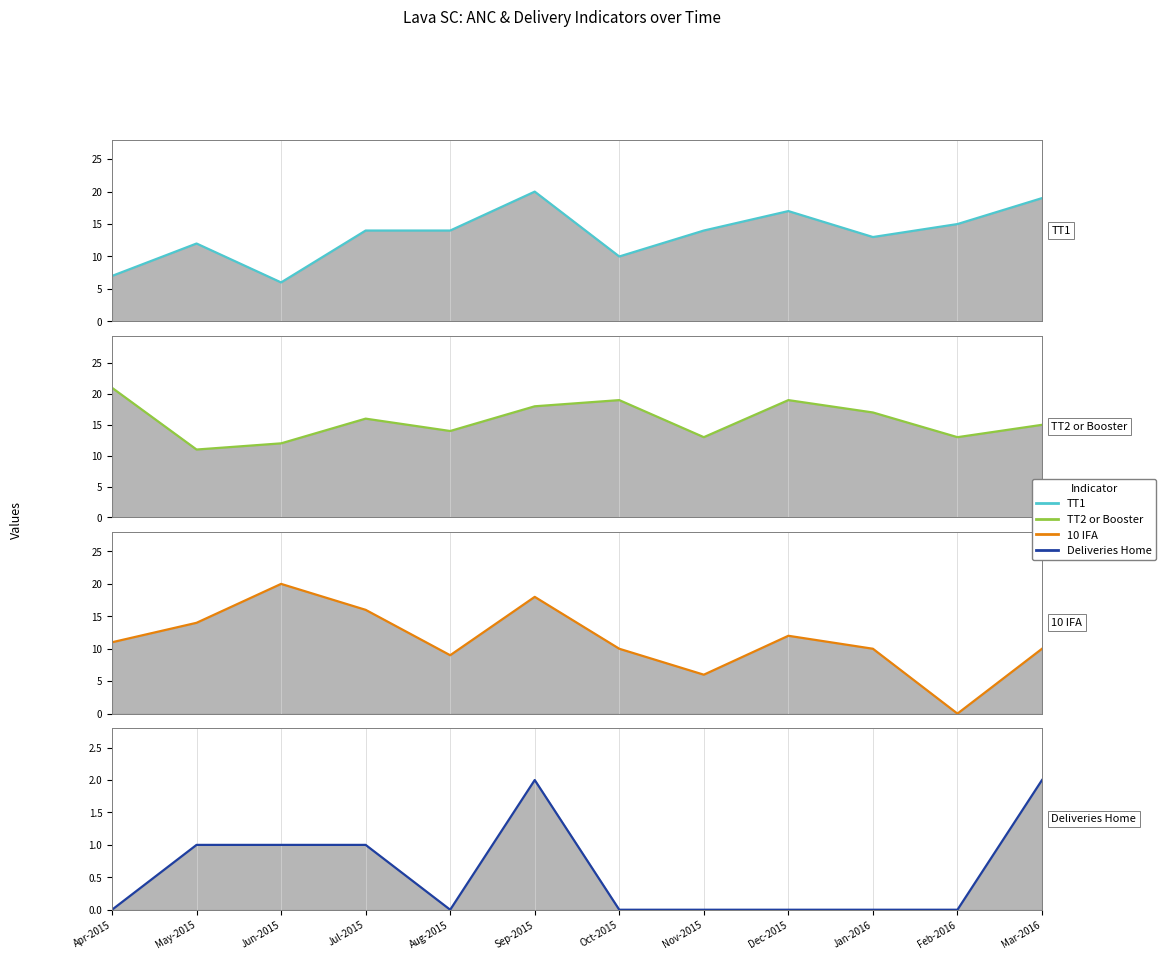

What is the difference between the TT2 or Booster values at Mar-2016 and May-2015?

4